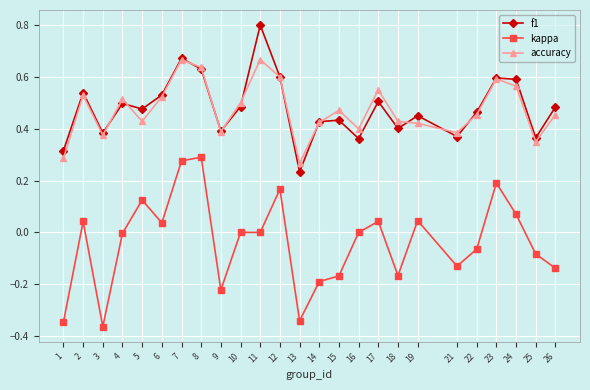

The kappa series shows 0.1 at 2. True or false?

False